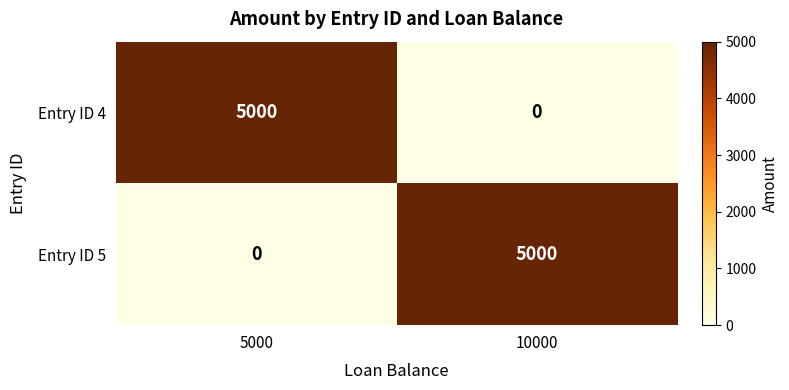

Rank the categories by Entry ID 5 value from lowest to highest.

5000, 10000